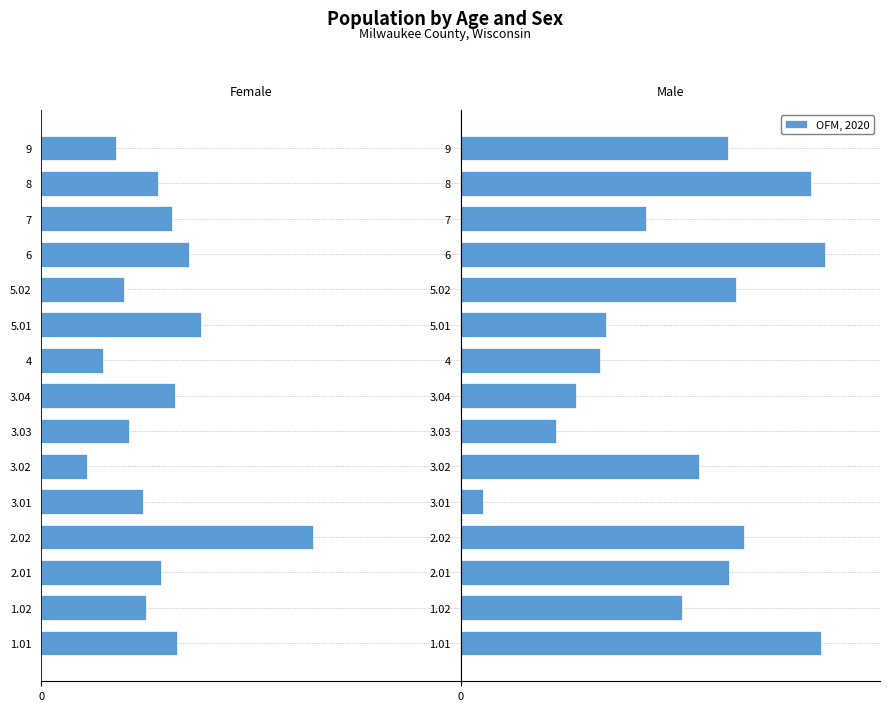

What is the approximate value of OFM, 2020 at 4, to the nearest 50?

1400